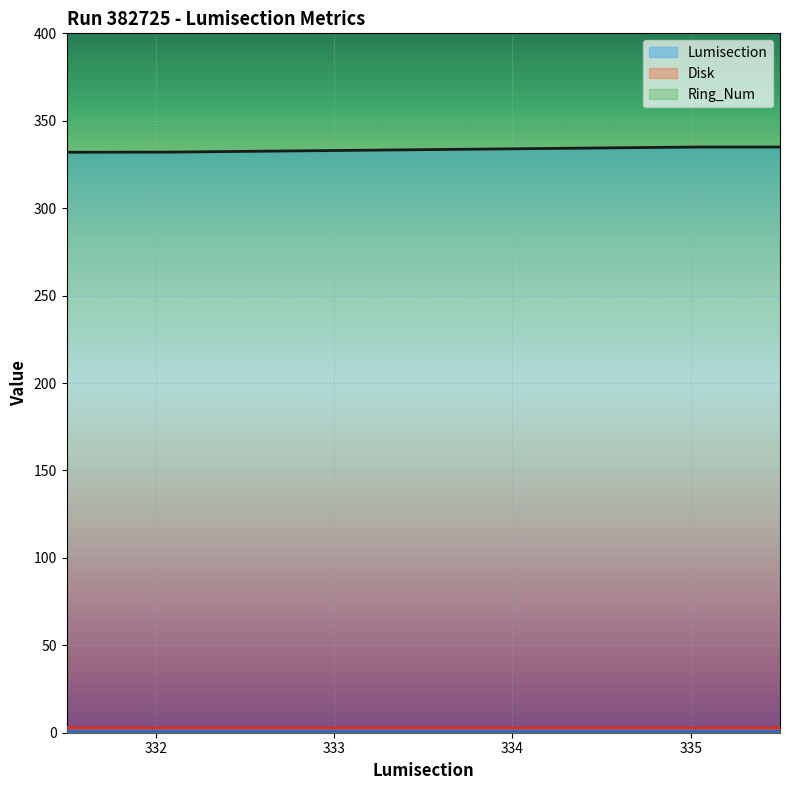

Which category has the lowest value in the Ring_Num series?

332